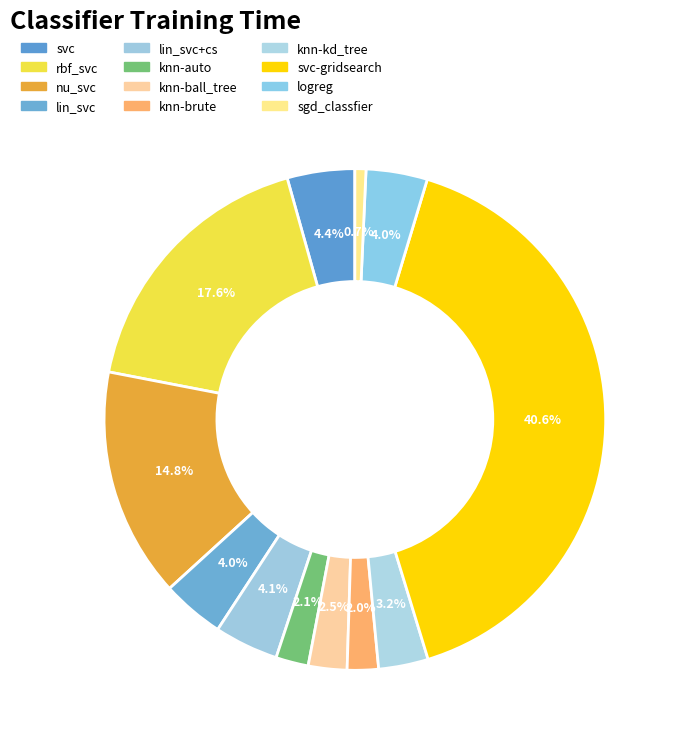

Which category has the smallest portion of the pie?

sgd_classfier